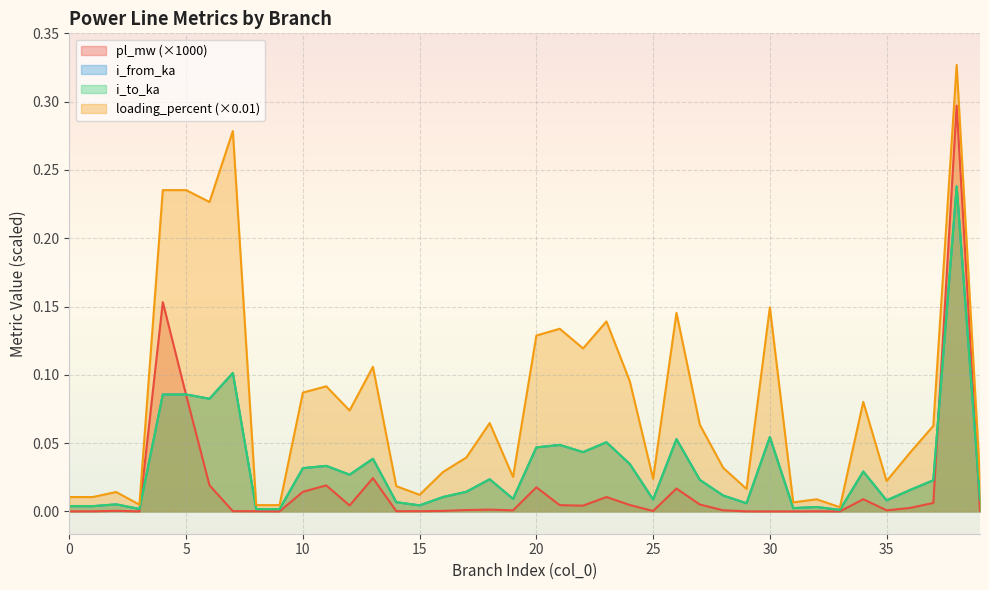

In loading_percent, how many points are lower than both neighbors (excluding endpoints)?

12